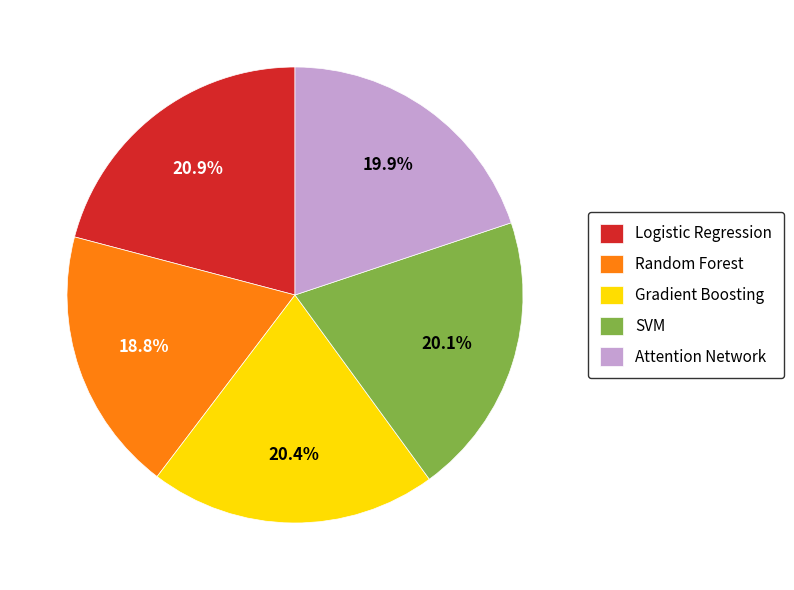

How many segments does this pie chart have?

5